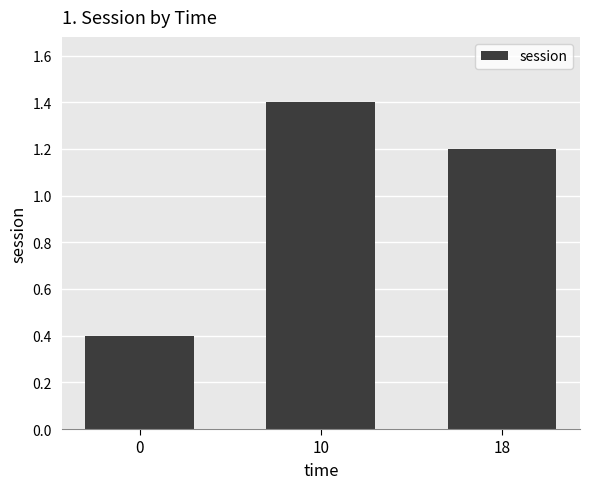

How many values are between 0 and 1?

1